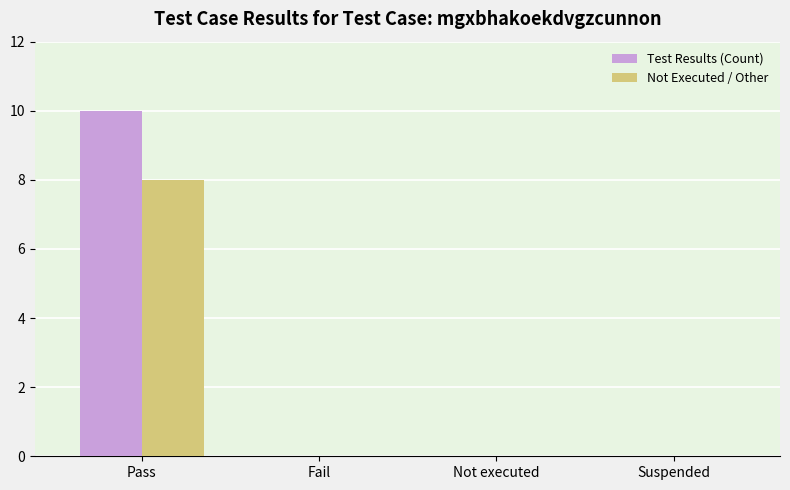

How many data points does each series have?

4